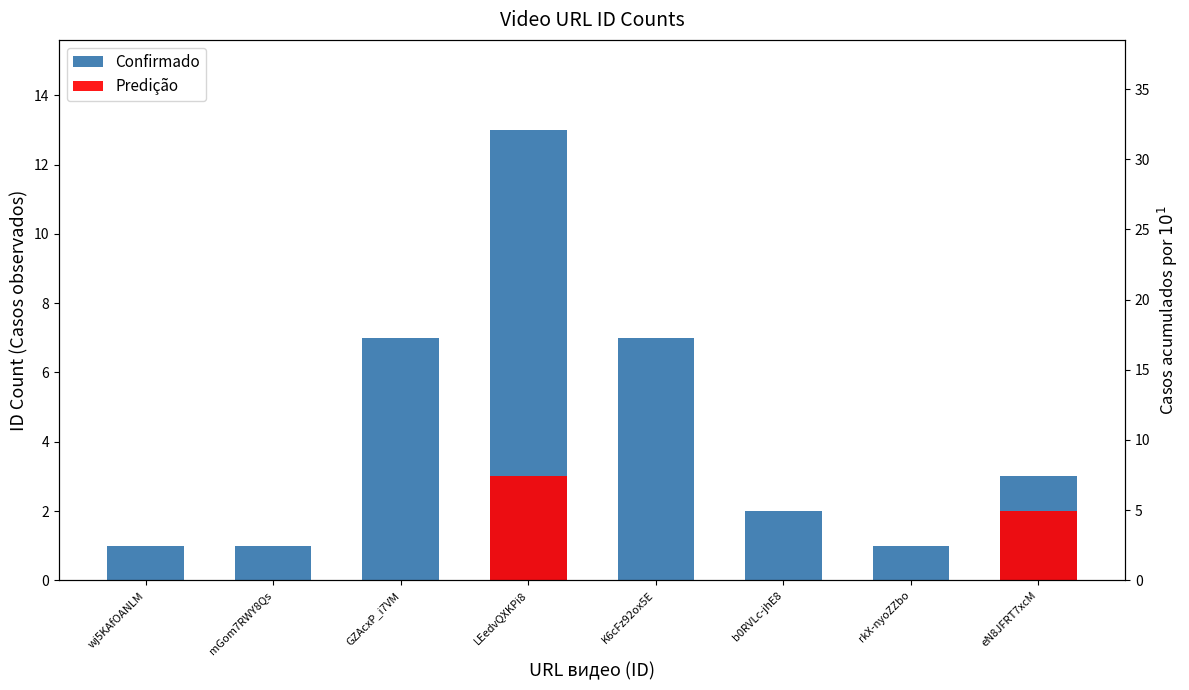

Which series has the largest total across all categories?

Confirmado